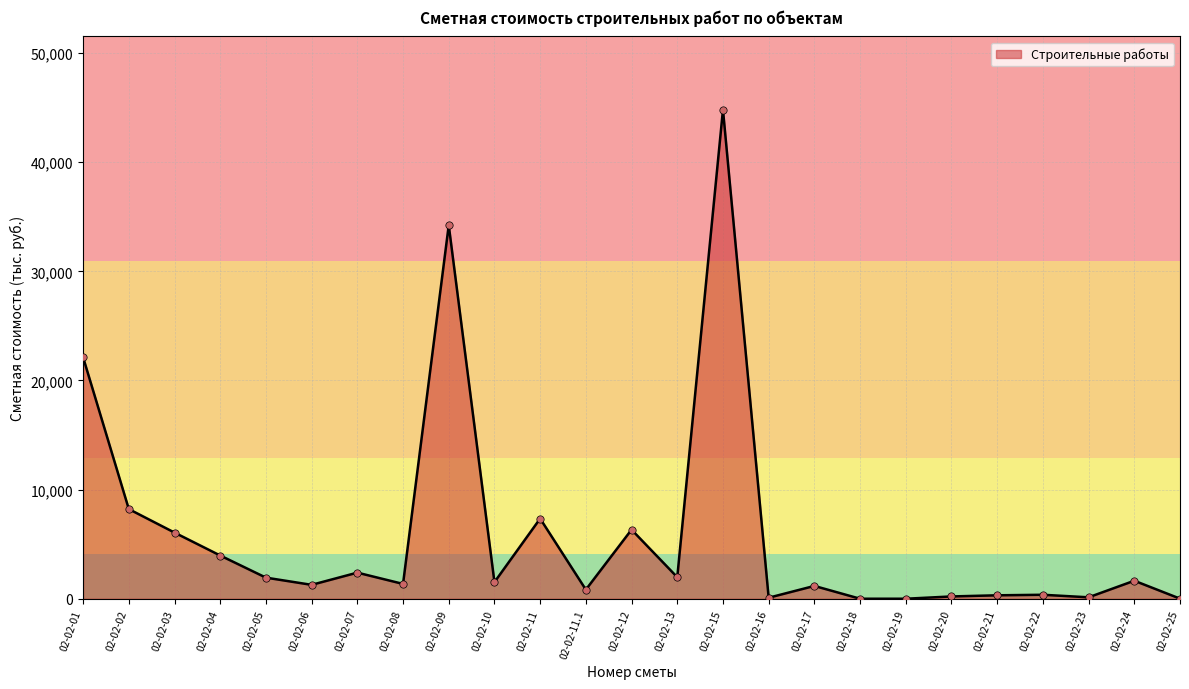

What is the ratio of the value at 02-02-07 to the value at 02-02-13?

1.2